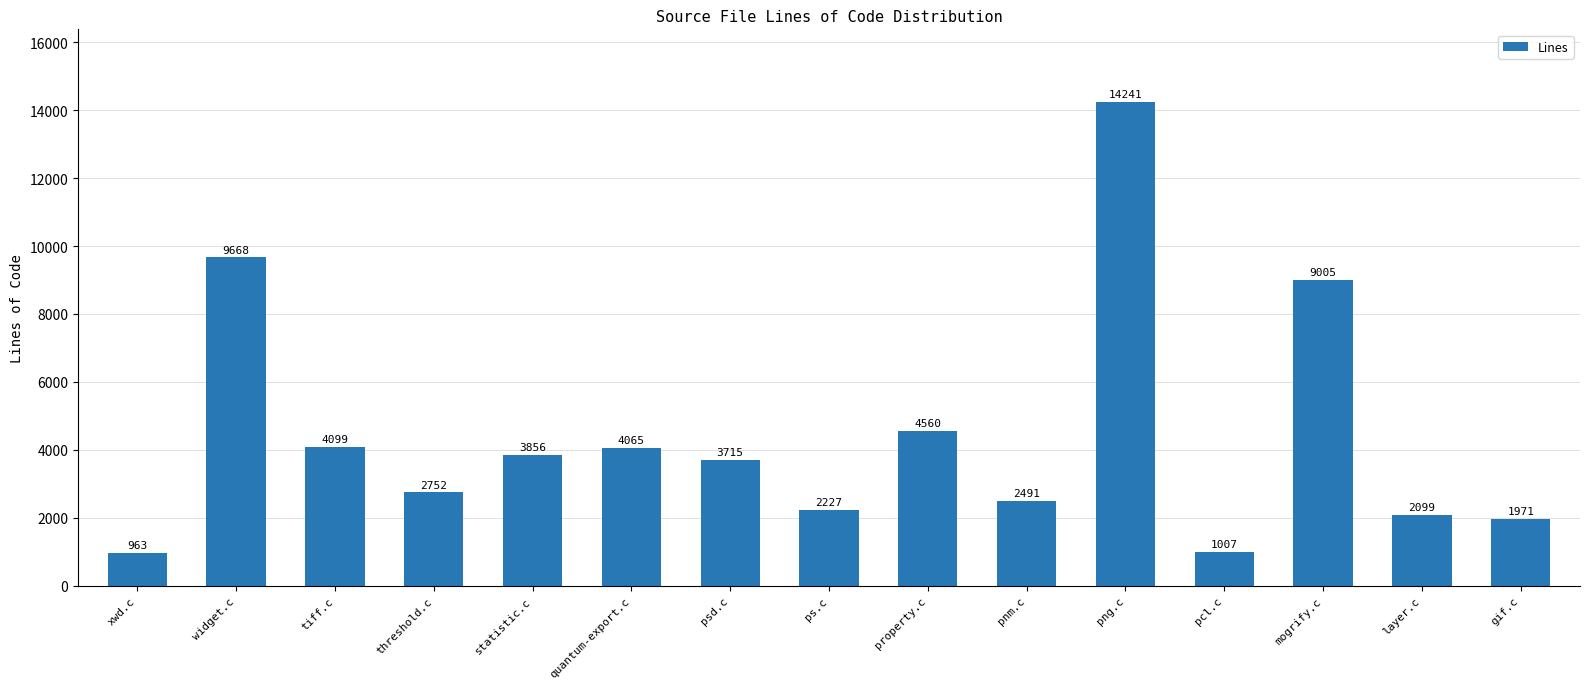

Reading left to right, extract all data points from this chart.

963	9668	4099	2752	3856	4065	3715	2227	4560	2491	14241	1007	9005	2099	1971